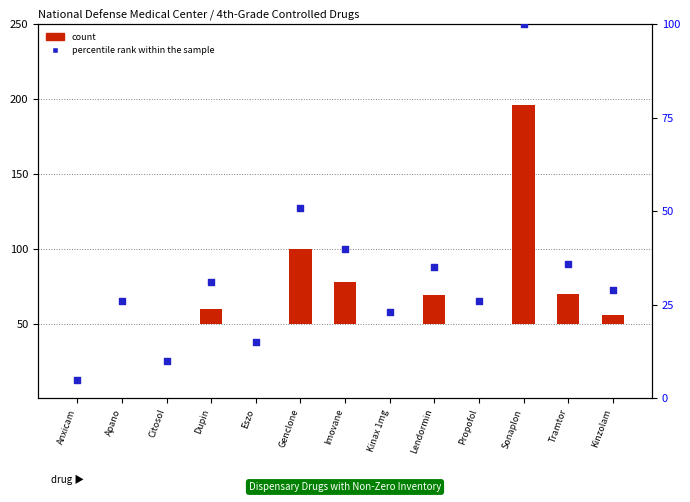

Which series has the largest Y range (max minus min)?

percentile rank within the sample